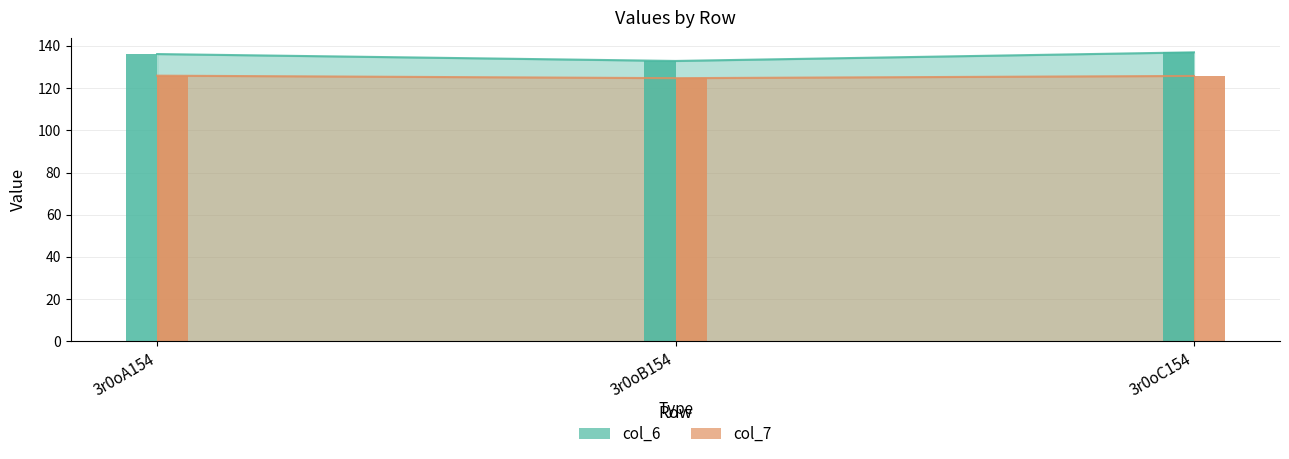

At which category is the sum across all series the highest?

3r0oC154